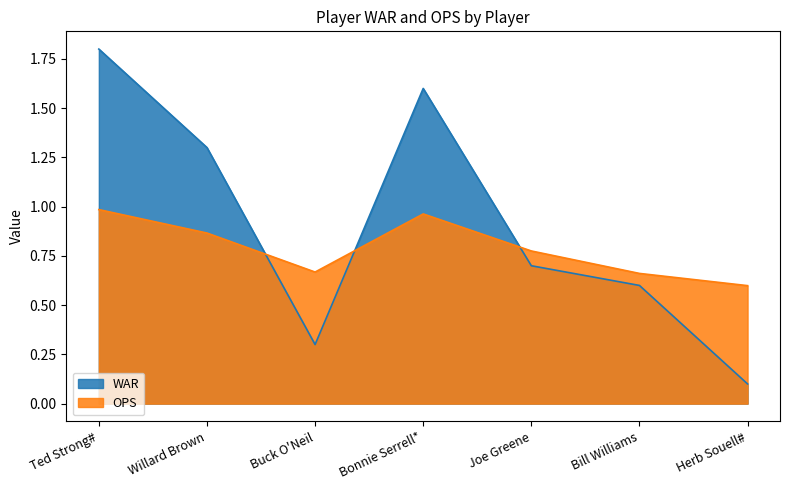

Which series ends up on top after the final intersection of WAR and OPS?

OPS